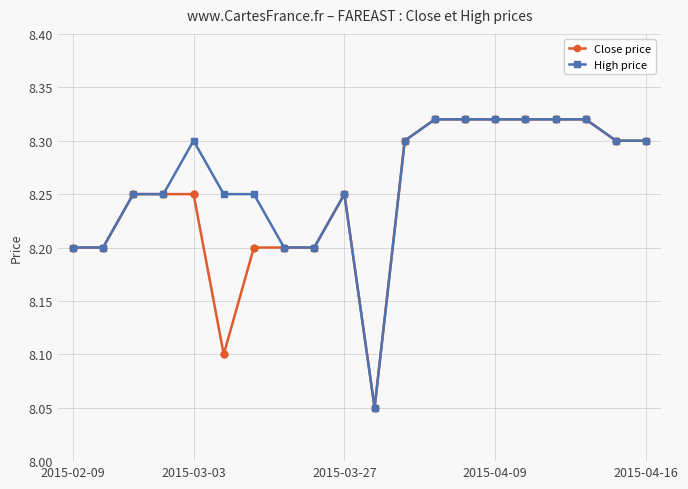

The Close price series shows 14.0 at 2015-03-27. True or false?

False